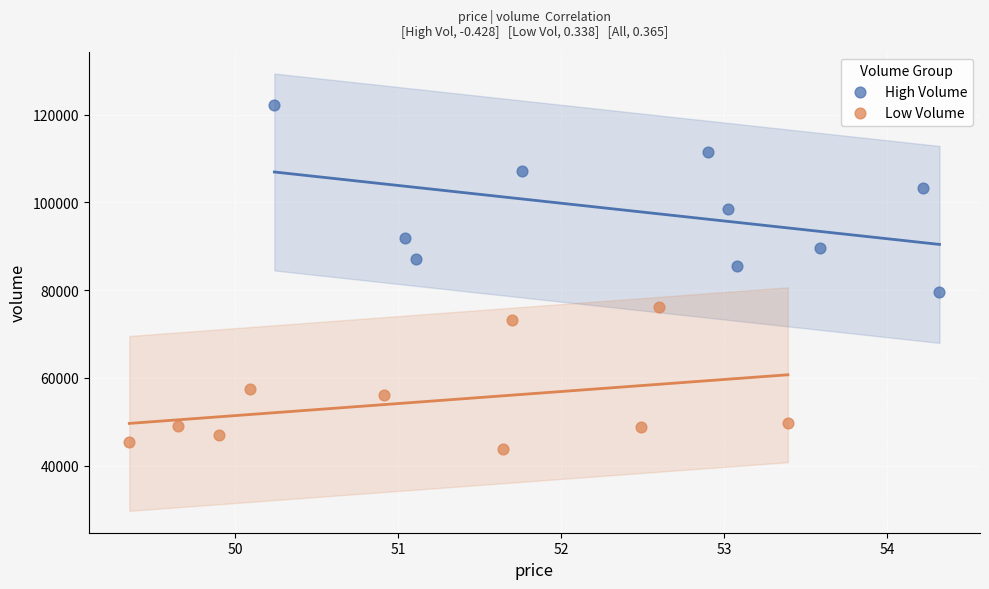

Which series contains the highest Y value?

High Volume